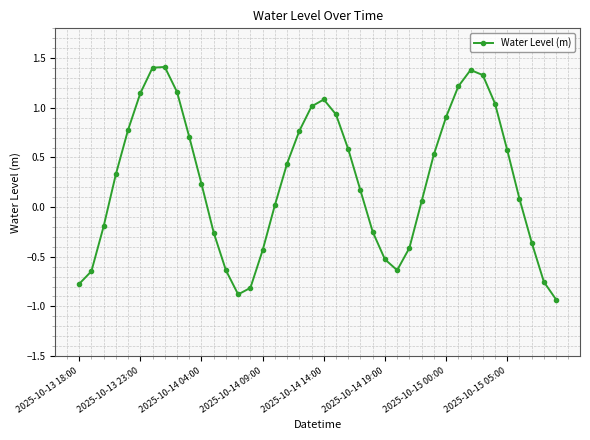

What is the difference between the maximum and minimum values?

2.3